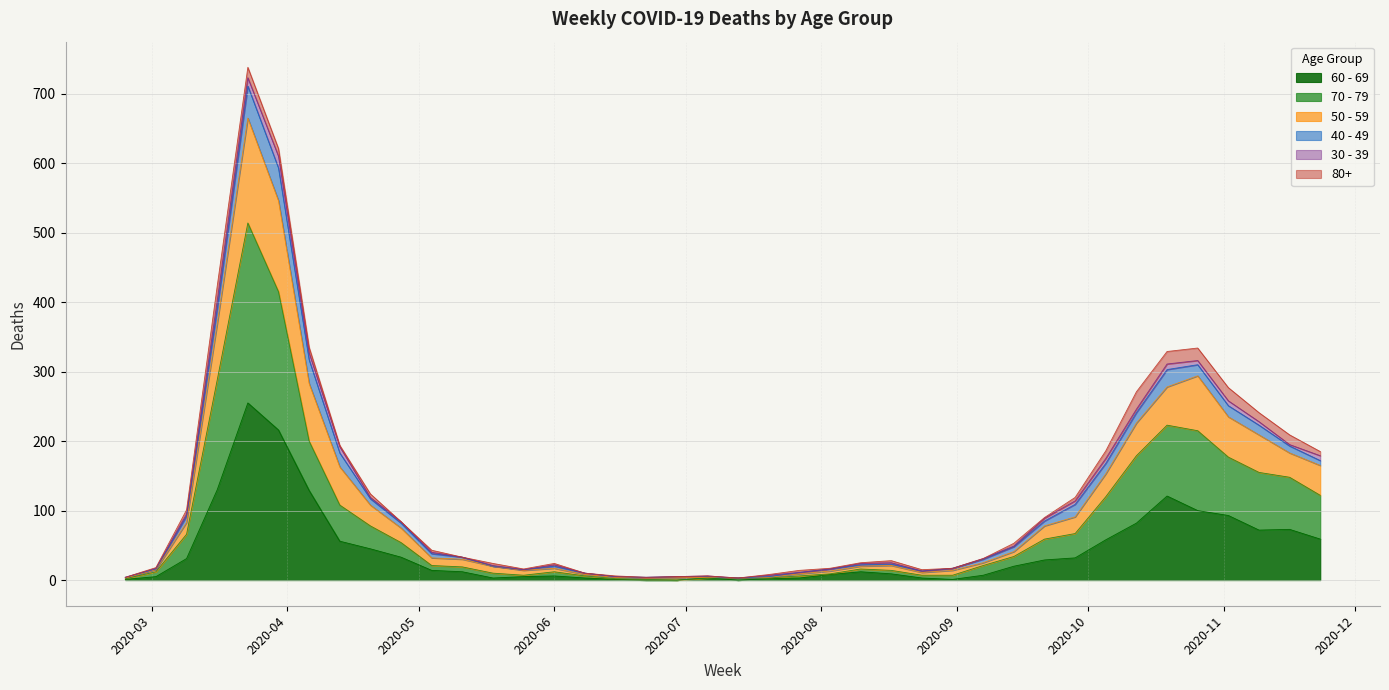

What are all the series names shown in the legend?

60 - 69, 70 - 79, 50 - 59, 40 - 49, 30 - 39, 80+